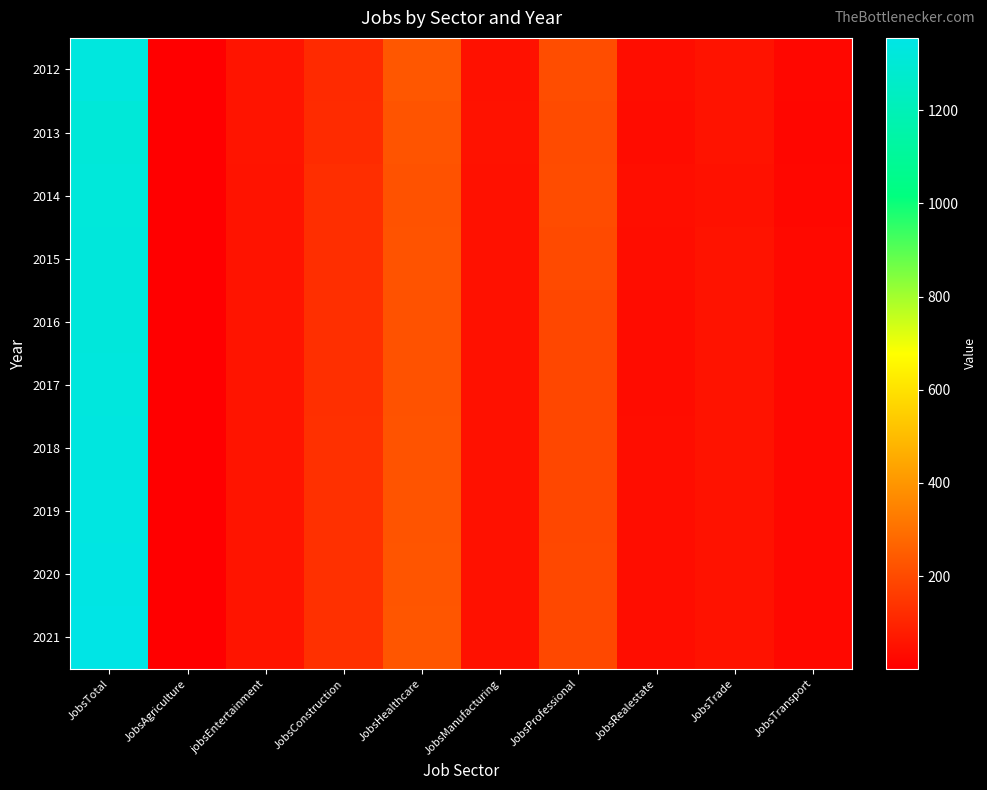

Reading left to right, list all the values displayed in this chart.

2012: JobsTotal=1331	JobsAgriculture=2	jobsEntertainment=59	JobsConstruction=115	JobsHealthcare=234	JobsManufacturing=50	JobsProfessional=209	JobsRealestate=39	JobsTrade=55	JobsTransport=24
2013: JobsTotal=1311	JobsAgriculture=2	jobsEntertainment=59	JobsConstruction=120	JobsHealthcare=227	JobsManufacturing=52	JobsProfessional=202	JobsRealestate=37	JobsTrade=54	JobsTransport=22
2014: JobsTotal=1317	JobsAgriculture=1	jobsEntertainment=56	JobsConstruction=127	JobsHealthcare=222	JobsManufacturing=50	JobsProfessional=205	JobsRealestate=41	JobsTrade=51	JobsTransport=23
2015: JobsTotal=1321	JobsAgriculture=1	jobsEntertainment=56	JobsConstruction=127	JobsHealthcare=224	JobsManufacturing=50	JobsProfessional=200	JobsRealestate=40	JobsTrade=54	JobsTransport=29
2016: JobsTotal=1321	JobsAgriculture=1	jobsEntertainment=57	JobsConstruction=129	JobsHealthcare=222	JobsManufacturing=50	JobsProfessional=193	JobsRealestate=38	JobsTrade=55	JobsTransport=27
2017: JobsTotal=1326	JobsAgriculture=1	jobsEntertainment=57	JobsConstruction=130	JobsHealthcare=223	JobsManufacturing=50	JobsProfessional=194	JobsRealestate=38	JobsTrade=54	JobsTransport=26
2018: JobsTotal=1334	JobsAgriculture=1	jobsEntertainment=58	JobsConstruction=131	JobsHealthcare=225	JobsManufacturing=50	JobsProfessional=194	JobsRealestate=39	JobsTrade=54	JobsTransport=26
2019: JobsTotal=1340	JobsAgriculture=1	jobsEntertainment=58	JobsConstruction=131	JobsHealthcare=227	JobsManufacturing=50	JobsProfessional=194	JobsRealestate=39	JobsTrade=53	JobsTransport=27
2020: JobsTotal=1348	JobsAgriculture=1	jobsEntertainment=59	JobsConstruction=132	JobsHealthcare=230	JobsManufacturing=50	JobsProfessional=195	JobsRealestate=40	JobsTrade=53	JobsTransport=27
2021: JobsTotal=1355	JobsAgriculture=1	jobsEntertainment=59	JobsConstruction=133	JobsHealthcare=232	JobsManufacturing=50	JobsProfessional=195	JobsRealestate=40	JobsTrade=53	JobsTransport=27